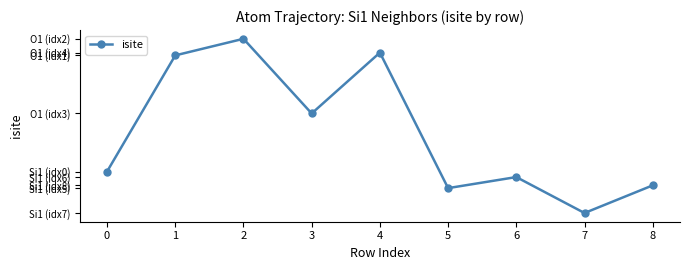

Rank the categories by value from lowest to highest.

7, 5, 8, 6, 0, 3, 1, 4, 2